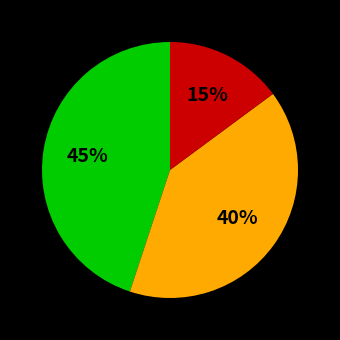

Does any single category account for the majority?

No